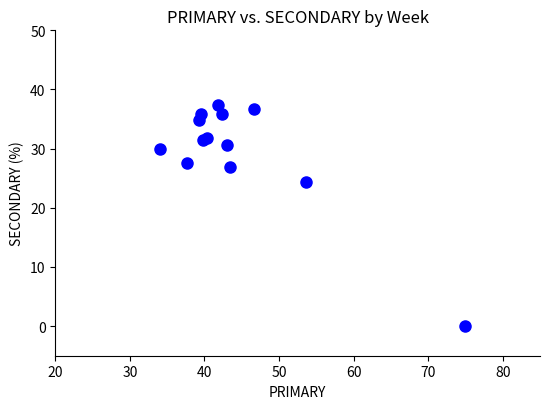

What Y value in the scatter plot is closest to 18?

24.4